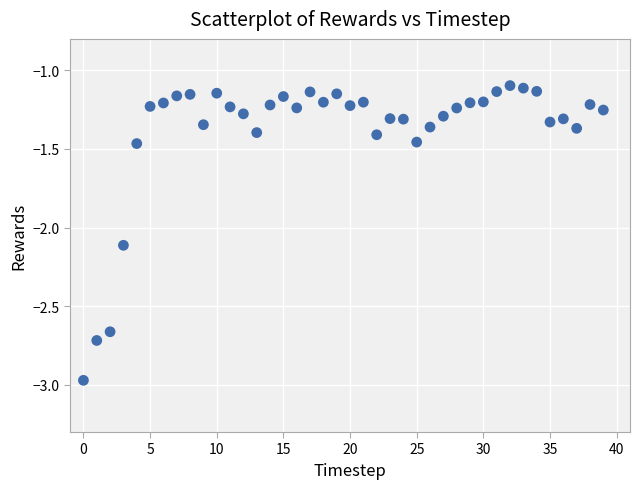

What Y value in the scatter plot is closest to -2?

-2.1